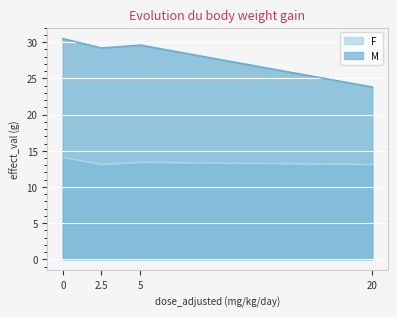

Reading left to right, transcribe all the data shown in this chart.

F: 14.1	13.1	13.4	13.1
M: 30.5	29.2	29.6	23.8